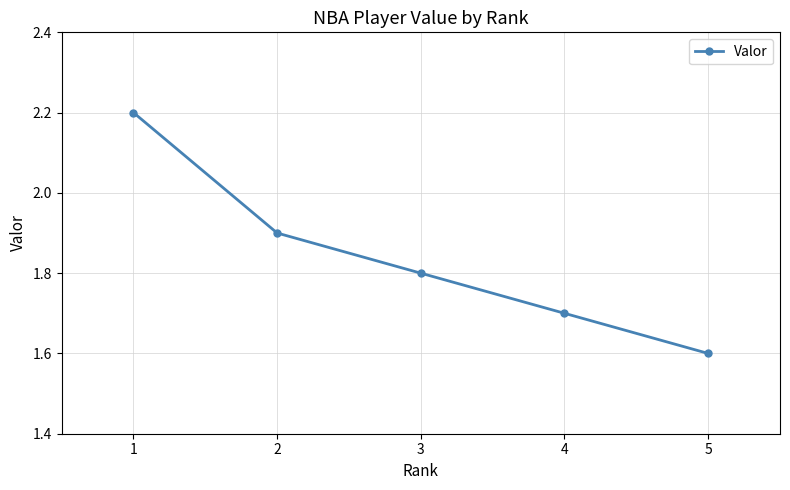

Reading left to right, extract all data points from this chart.

1=2.2	2=1.9	3=1.8	4=1.7	5=1.6